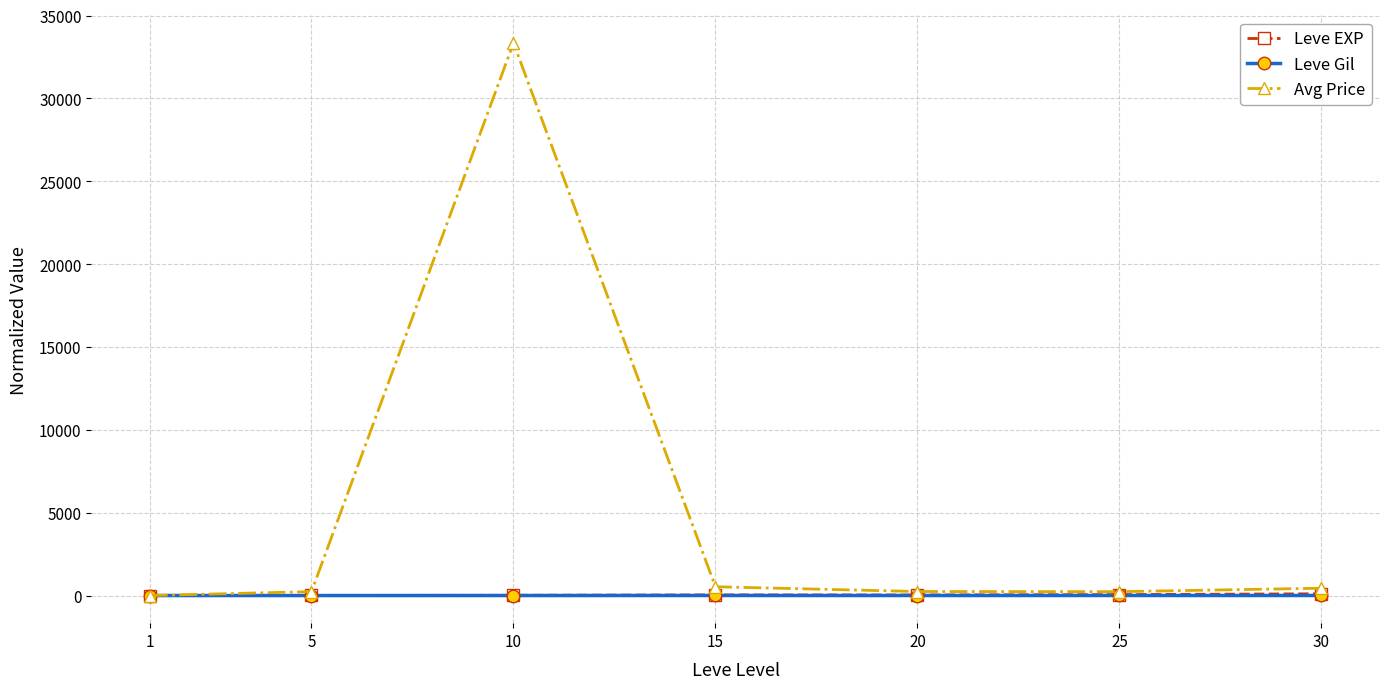

What is the highest value of the Avg Price series?

33342.4